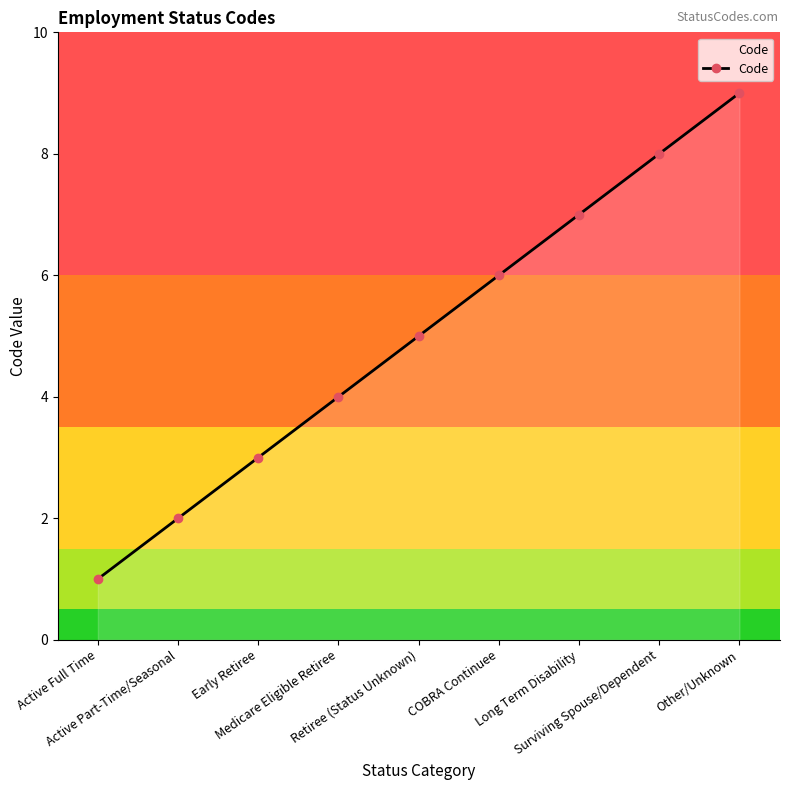

What is the sum of all values?

45